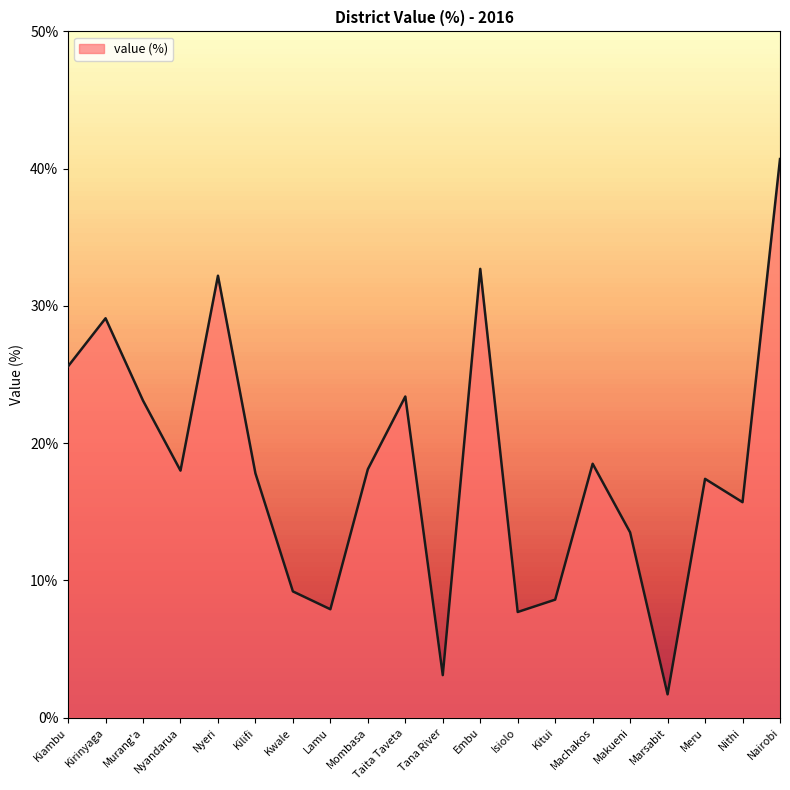

Approximately how many times larger is the value at Embu compared to Murang'a?

1.4